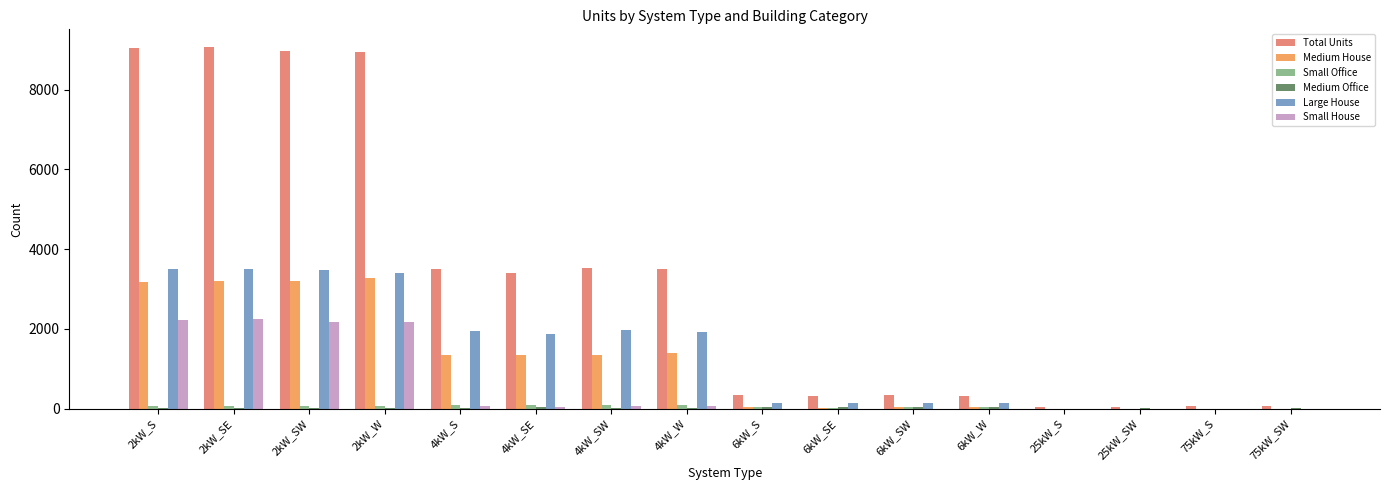

What is the sum of all Total Units values?

51493